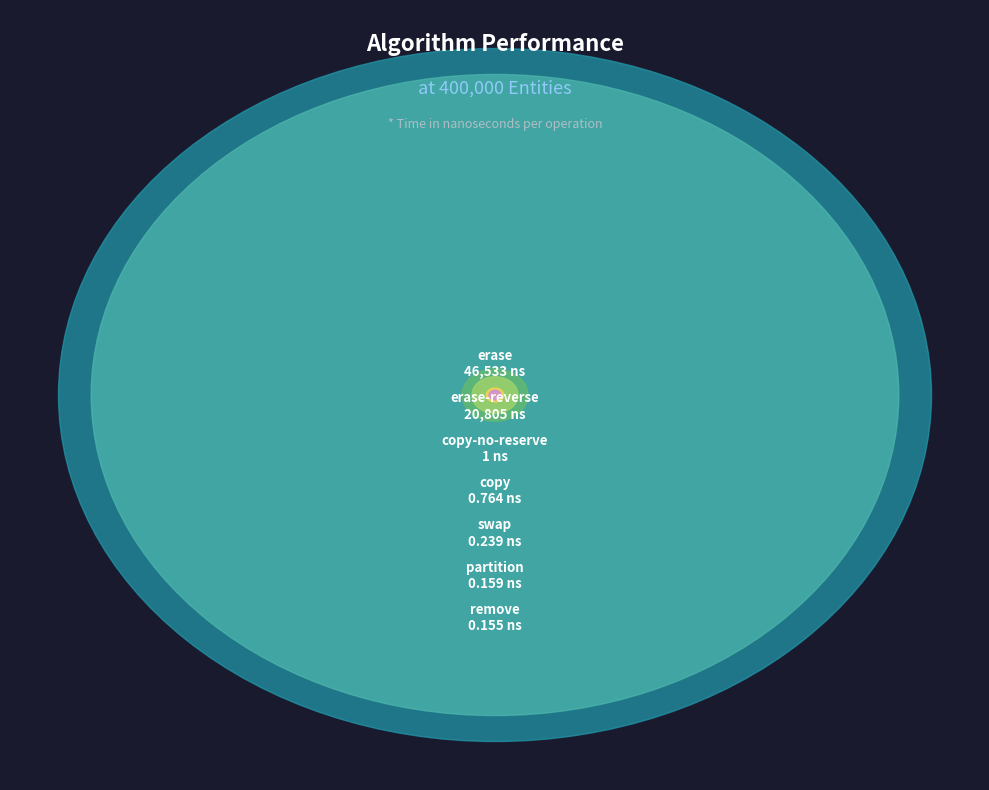

Which category has the smallest portion of the pie?

remove